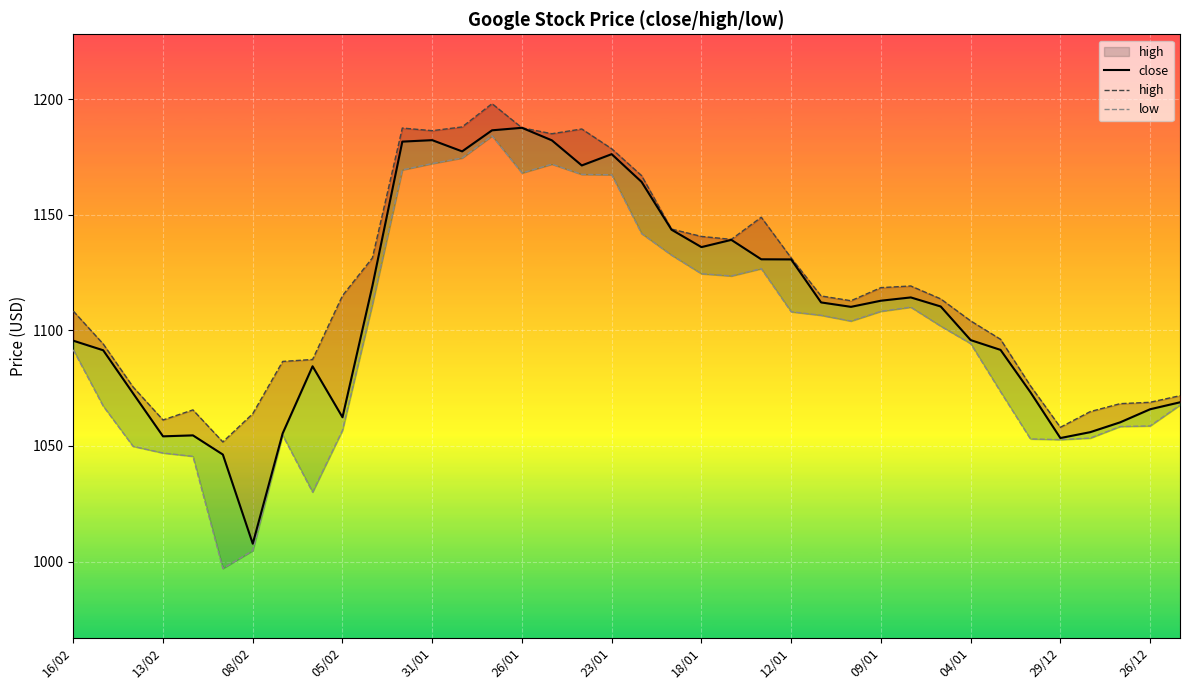

Is the value of high at 27 greater than the value of close at 32?

Yes